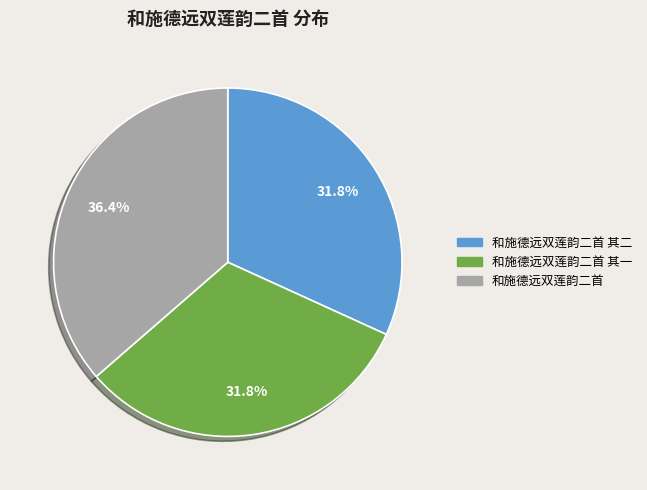

Is there a majority slice in this chart?

No